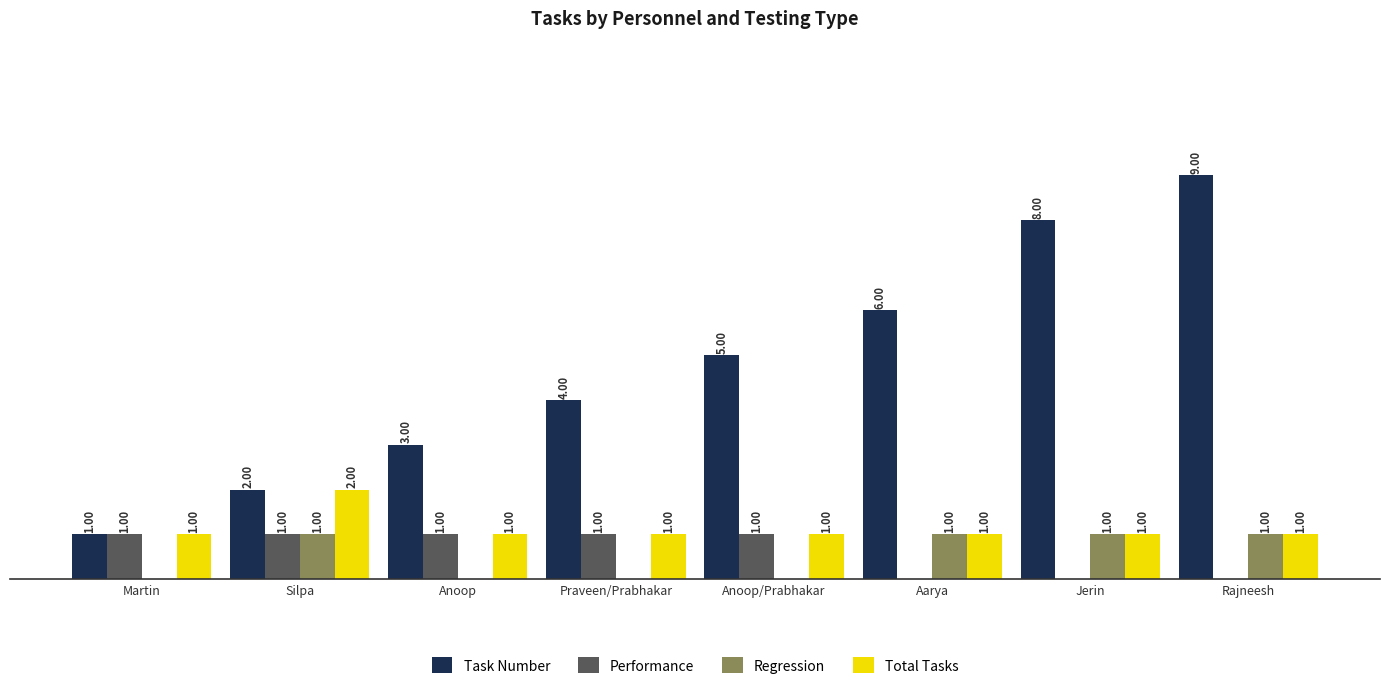

Which category has the highest value across all series?

Rajneesh